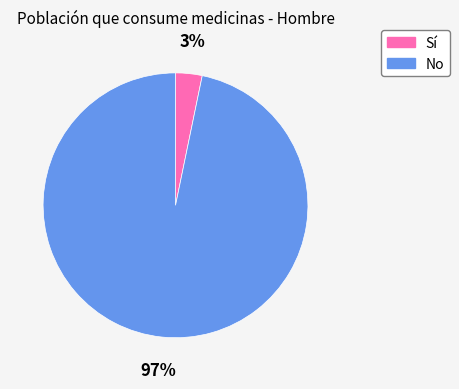

Is it true that No is 88% of the pie?

False